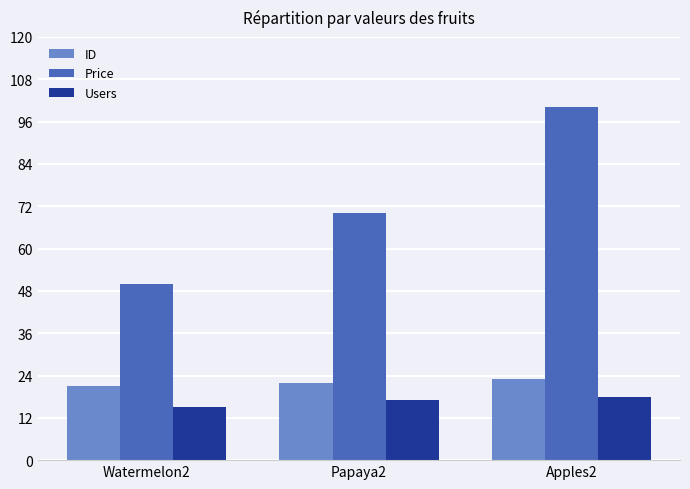

Where is Price nearest to the value 75?

Papaya2